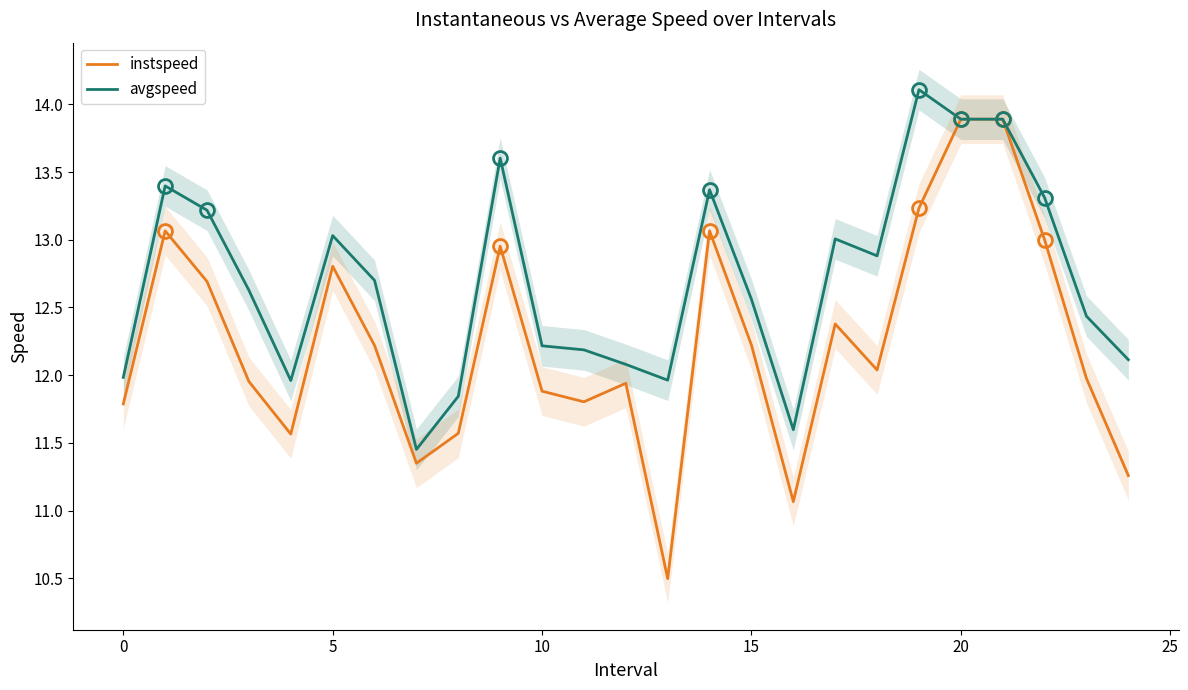

True or false: instspeed has a value of 21.5 at 14.

False